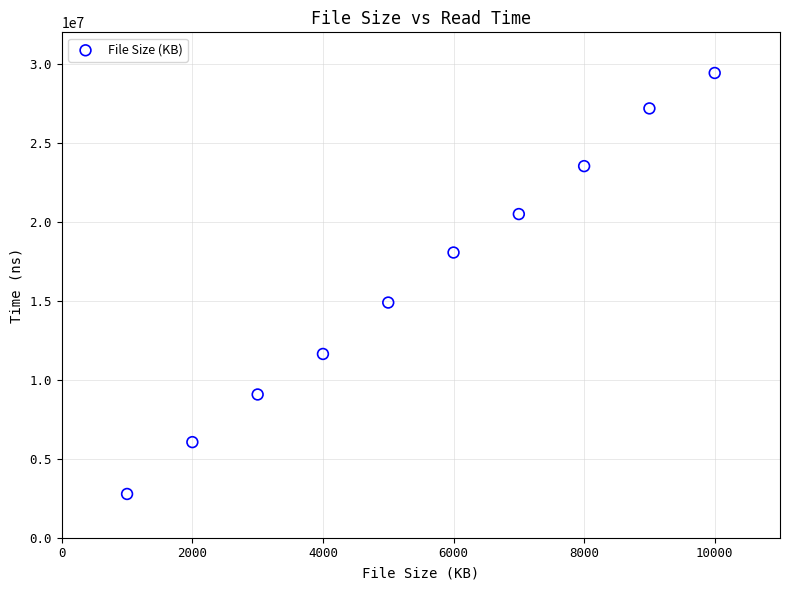

What Y value in the scatter plot is closest to 16098500?

14890584